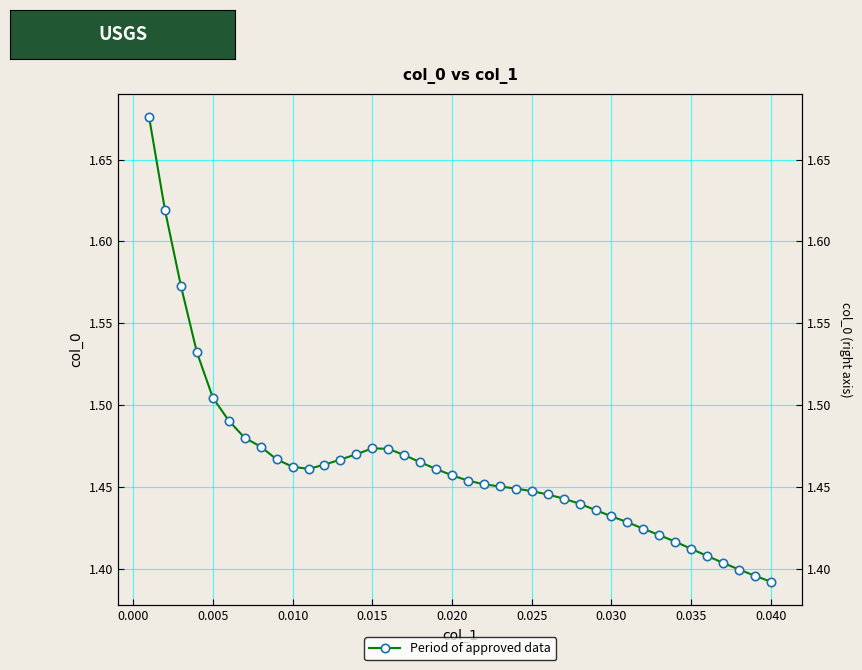

How many values are between 1 and 2?

40